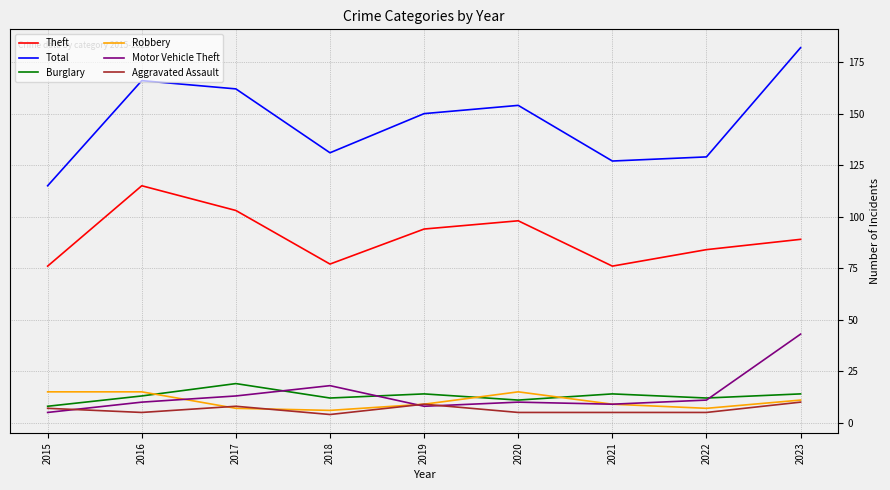

What is the difference between the maximum and second lowest values in the Total series?

55